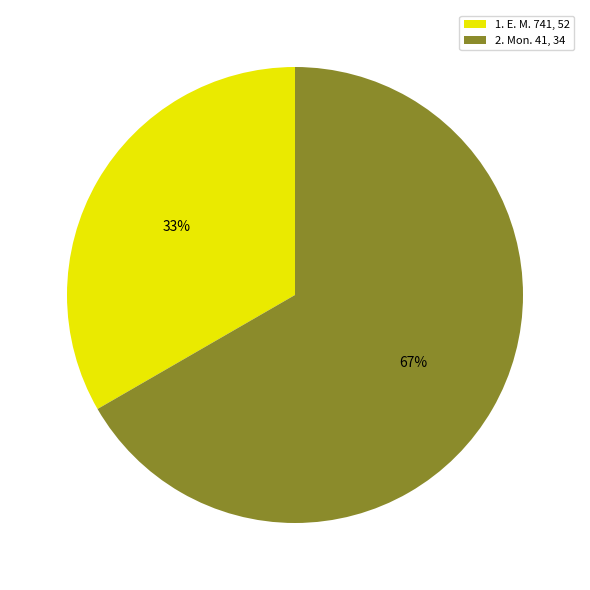

Do 2. Mon. 41, 34 and 1. E. M. 741, 52 together represent more than half of the pie?

Yes